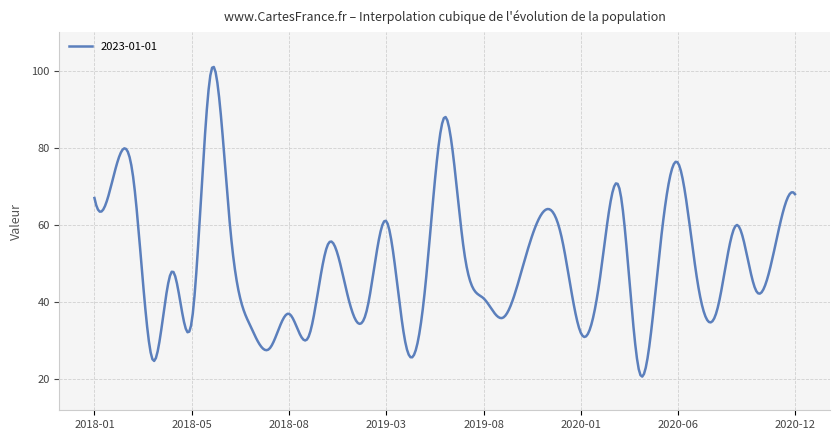

What is the greatest value displayed?

101.0